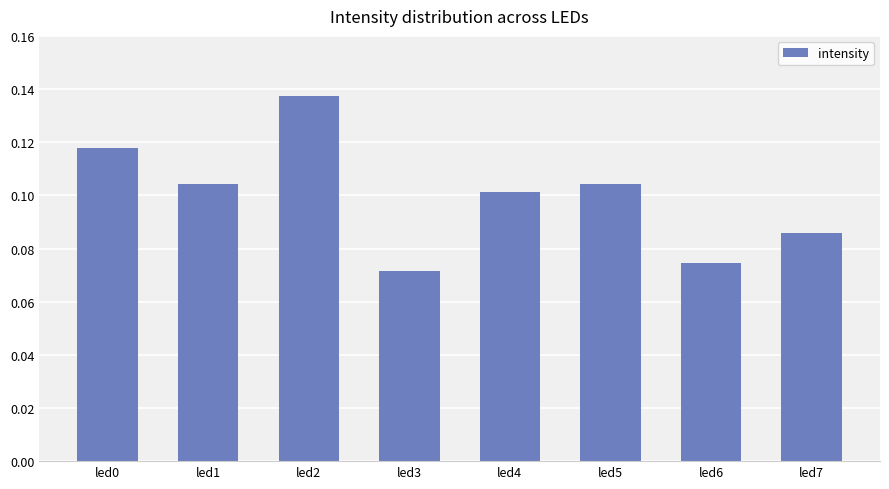

At which category does the chart reach its peak across all series?

led2